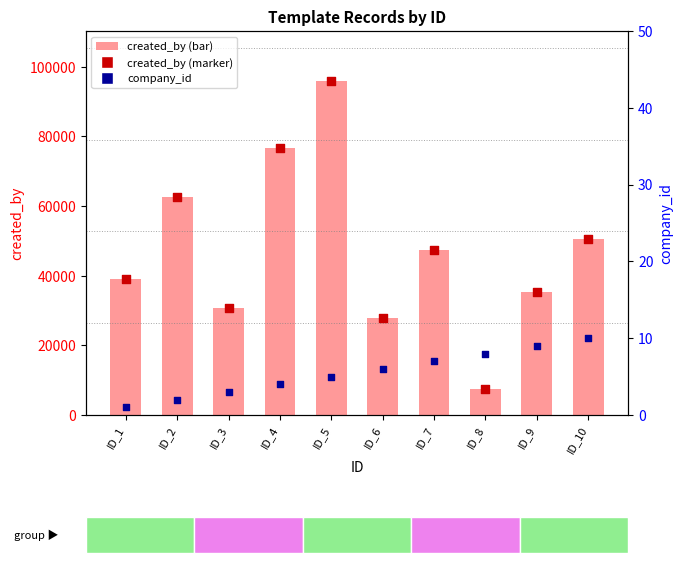

Which series has the widest spread of Y values?

created_by